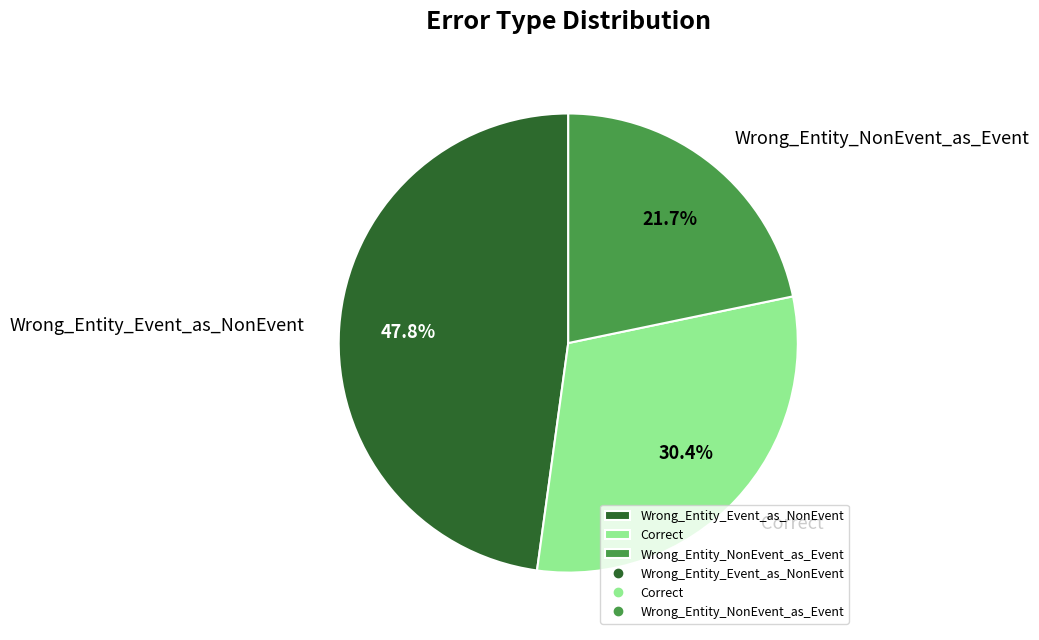

The Wrong_Entity_NonEvent_as_Event slice represents 27% of the pie. True or false?

False